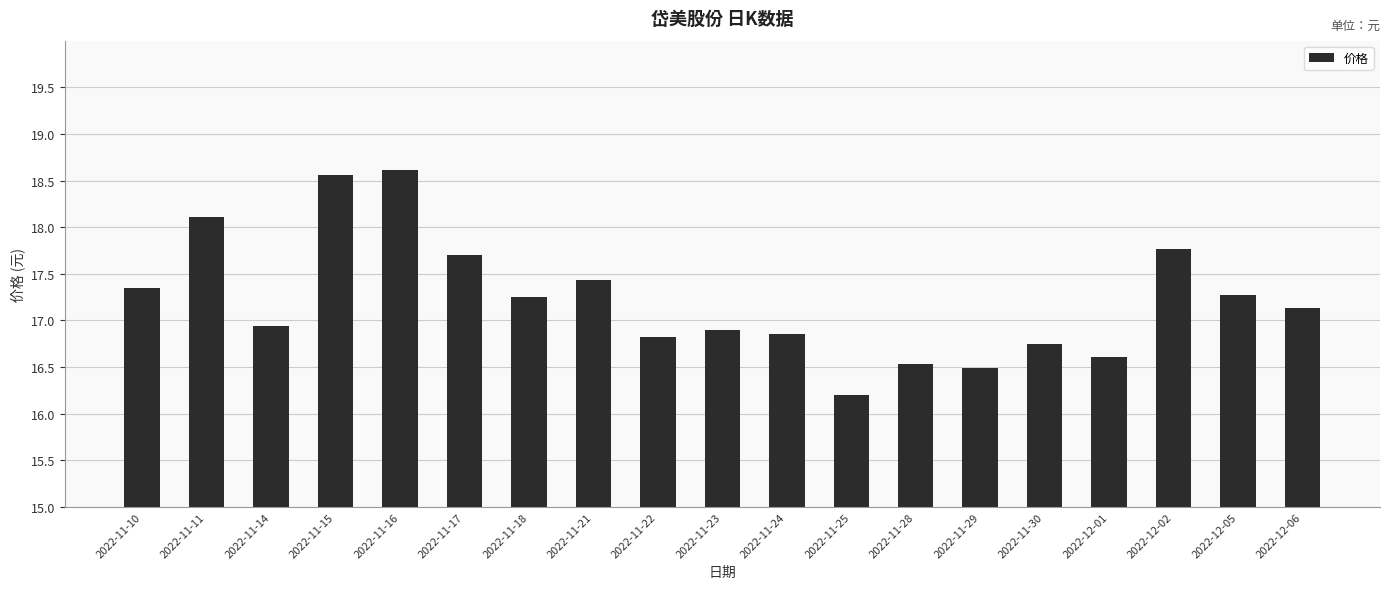

What is the change in value from 2022-11-10 to 2022-11-28?

-0.8